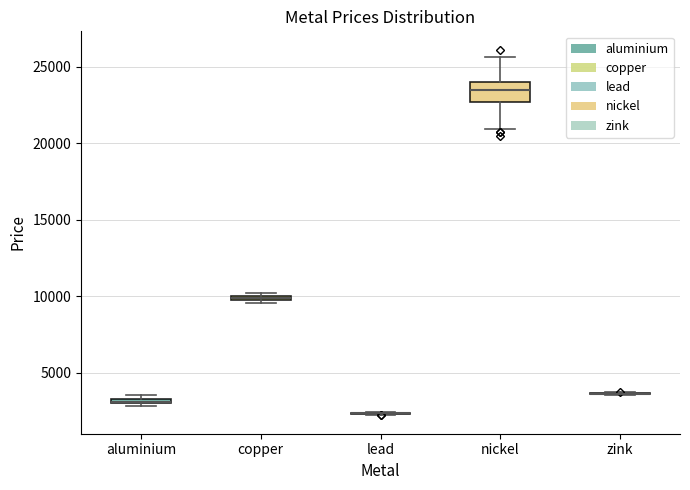

Where is the upper edge of the box for copper on the y-axis? The values are not printed on the chart, so give them approximately, as read against the axis.

10000